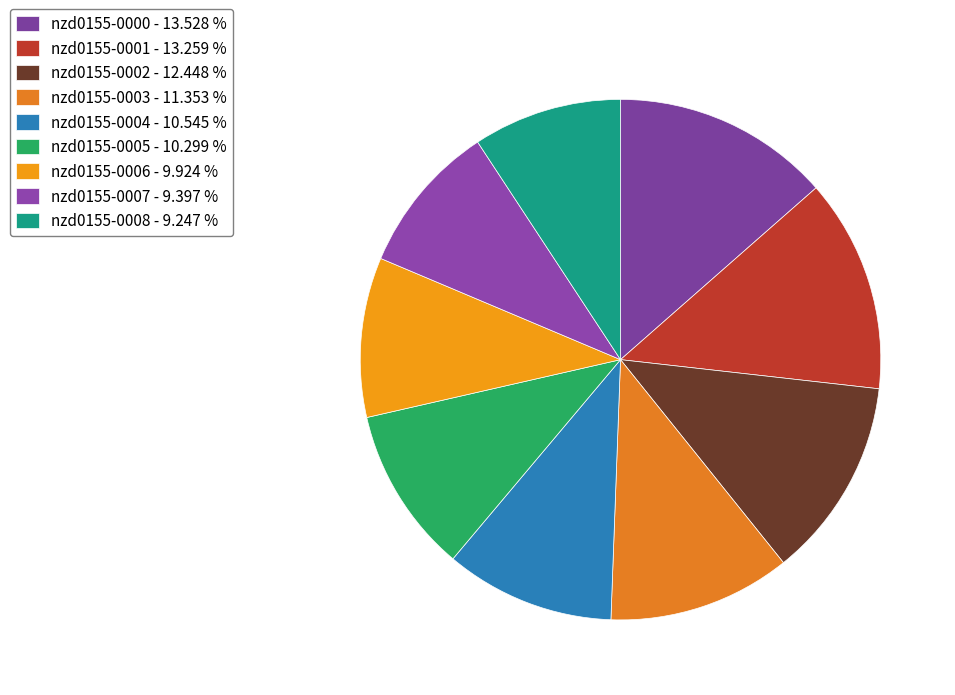

What percentage do nzd0155-0006 and nzd0155-0007 together represent?

19.3%